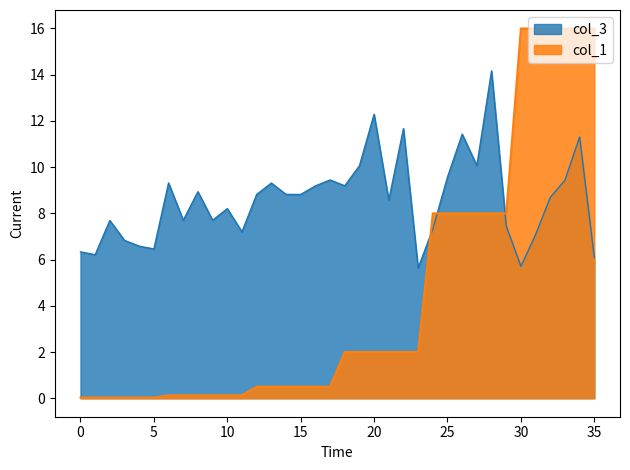

What is the highest value of the col_3 series?

14.2